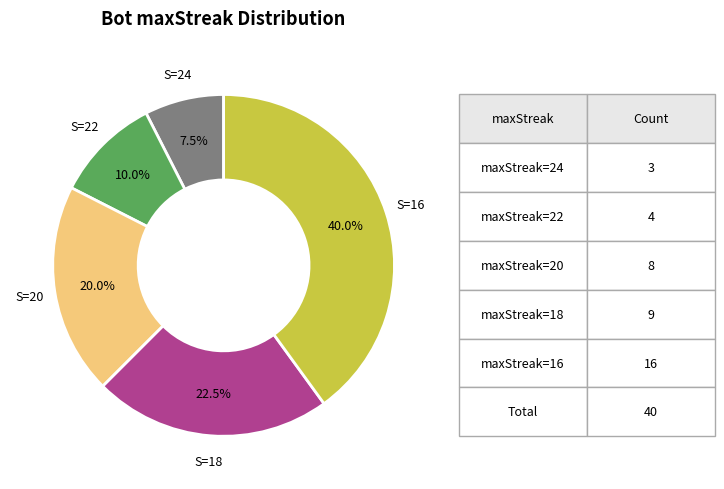

Is there any slice that represents more than half of the pie?

No